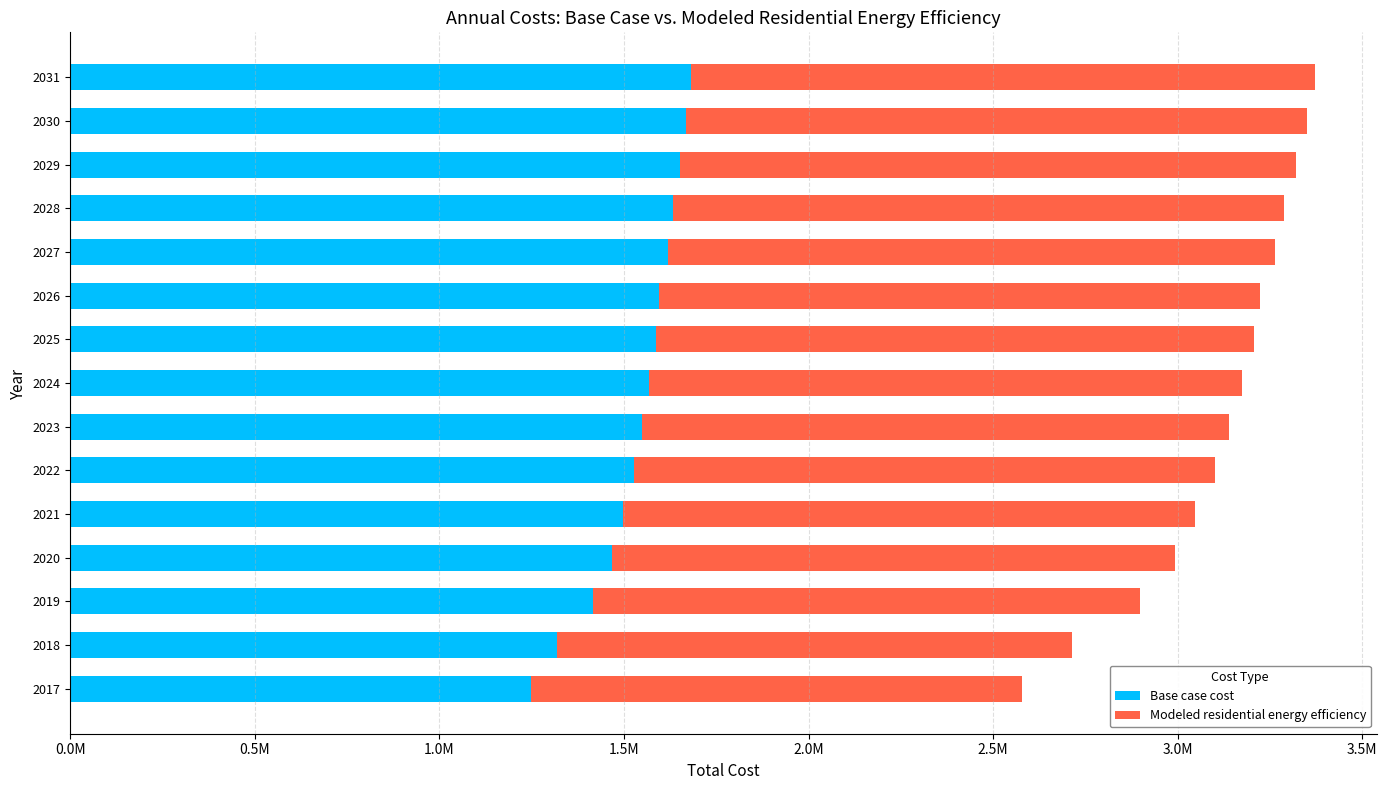

Reading right to left, list all the values displayed in this chart.

Base case cost: 1680440.5	1668200.3	1650492.9	1633023.5	1618049.7	1595622.8	1585606.4	1568137.0	1548430.3	1526369.9	1497070.7	1467548.6	1416568.9	1319720.4	1247993.7
Modeled residential energy efficiency: 1691354.5	1683215.7	1668972.4	1655559.8	1644535.3	1626127.3	1620376.4	1607245.3	1591600.7	1573854.2	1549473.7	1525476.9	1481157.4	1394387.6	1331070.7